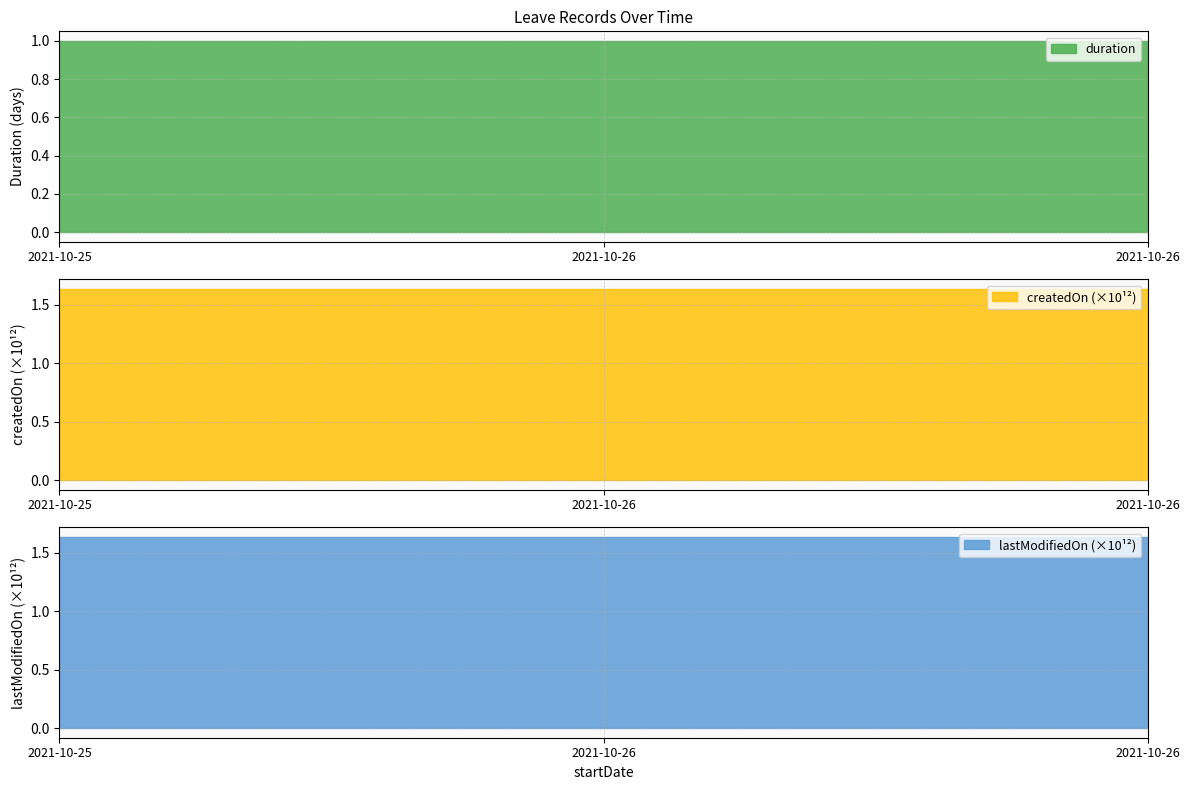

How many lines are shown in the chart?

3